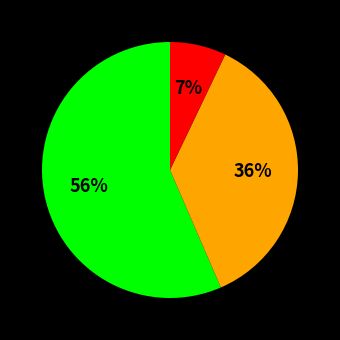

Is there any slice that represents more than half of the pie?

Yes